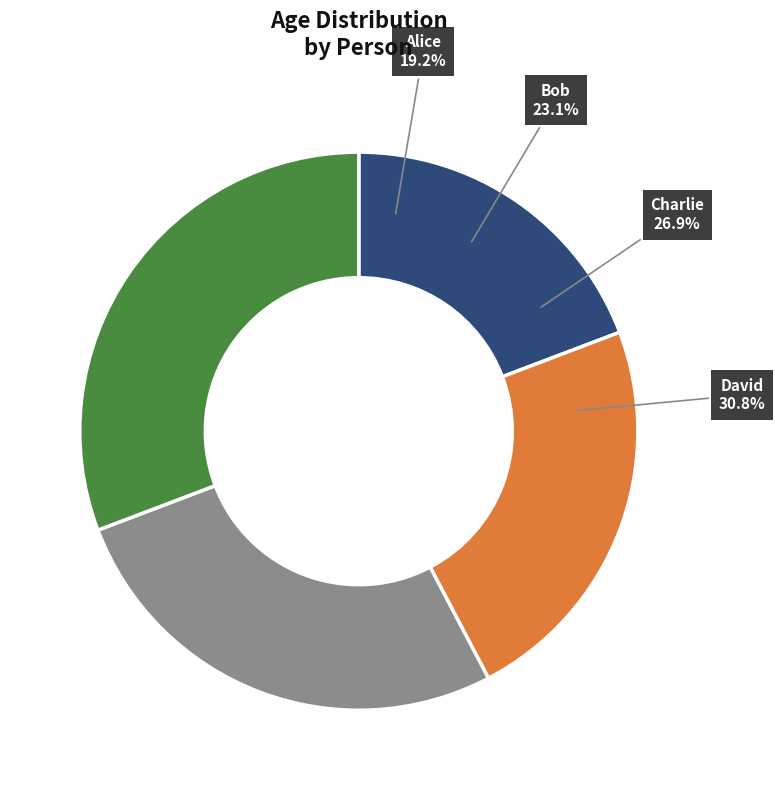

What percentage is the Alice slice, to the nearest percent?

19%